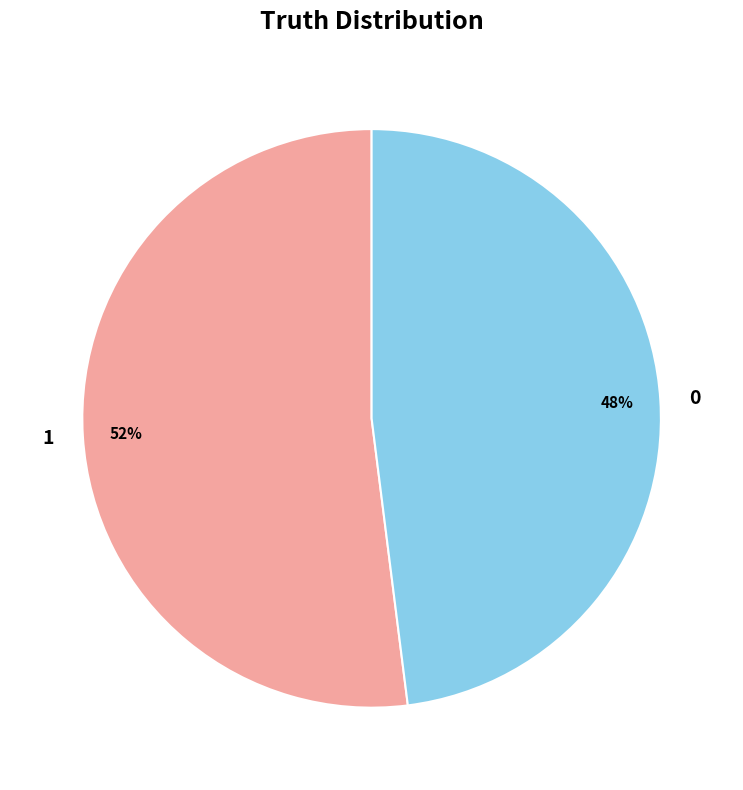

What is the majority slice?

1